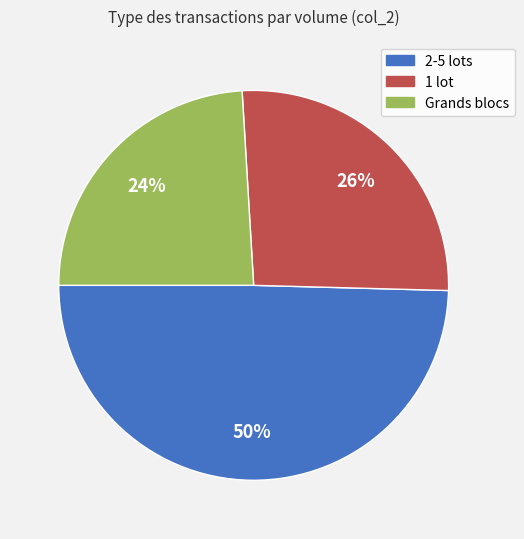

Is there any slice that represents more than half of the pie?

No